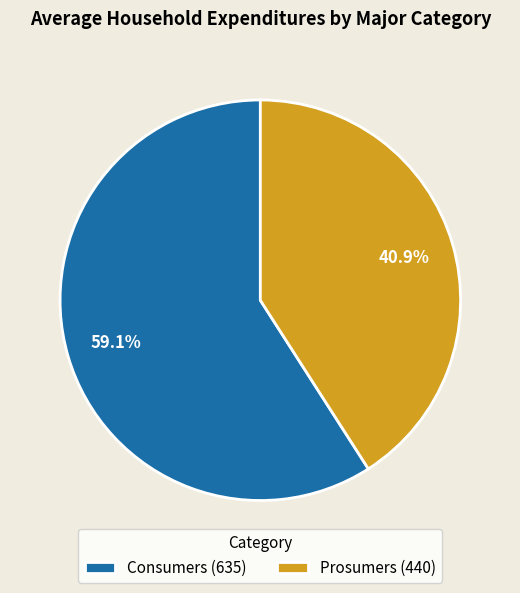

True or false: Prosumers accounts for 41% of the total.

True